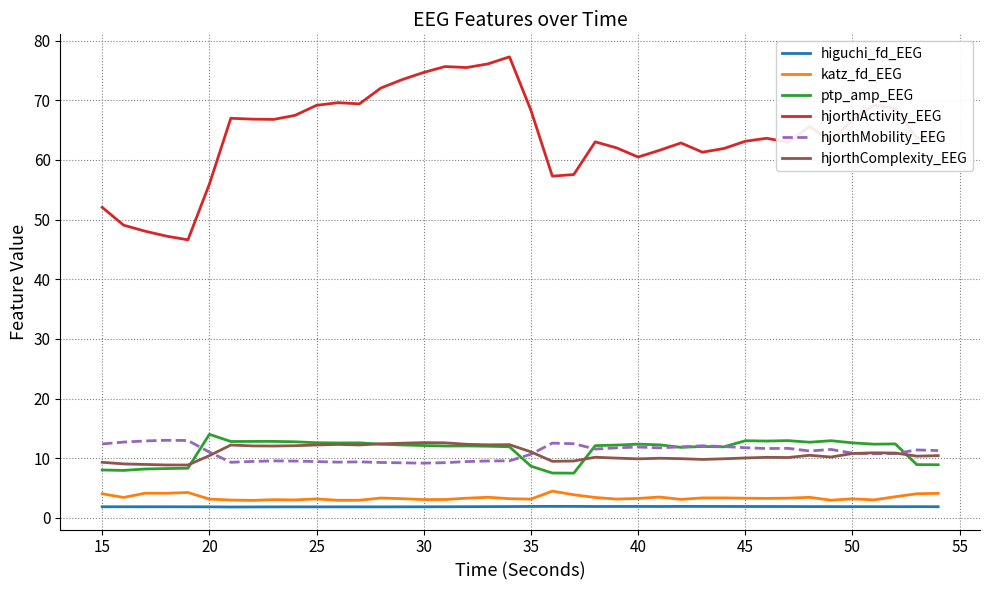

Count the number of data series in this chart.

6